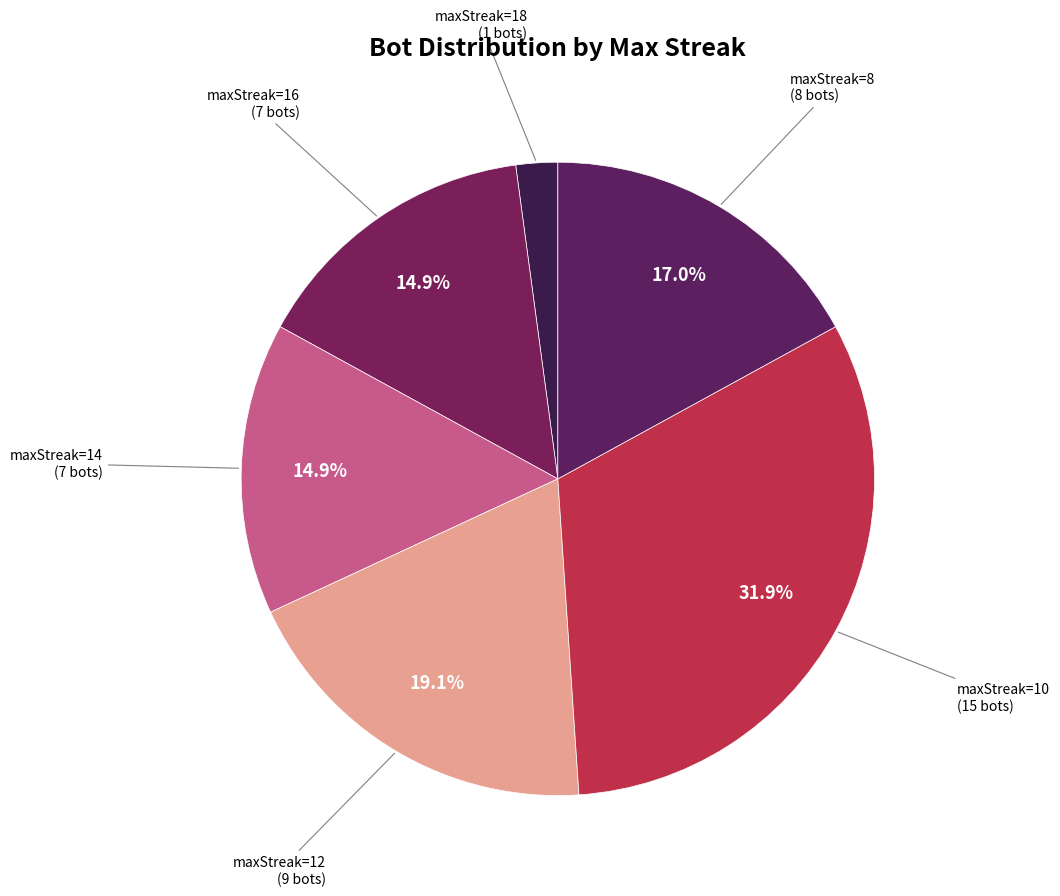

Is there a majority slice in this chart?

No